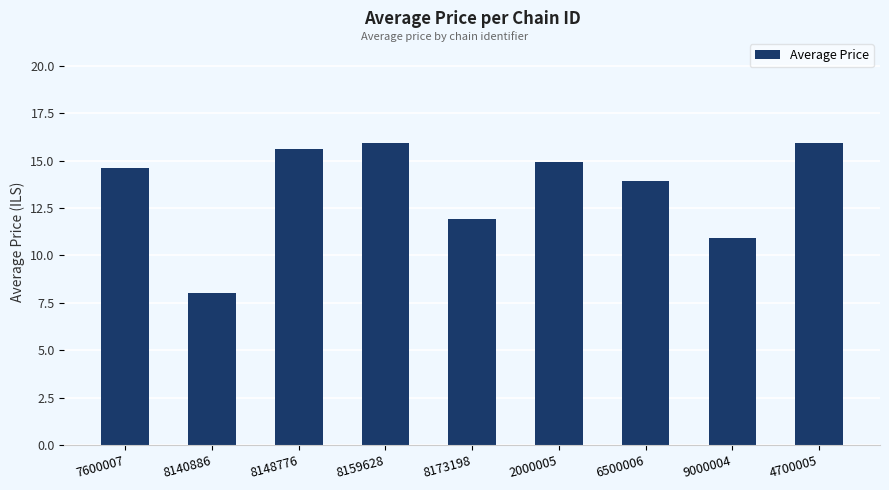

What is the change in value from 7600007 to 8148776?

+1.0